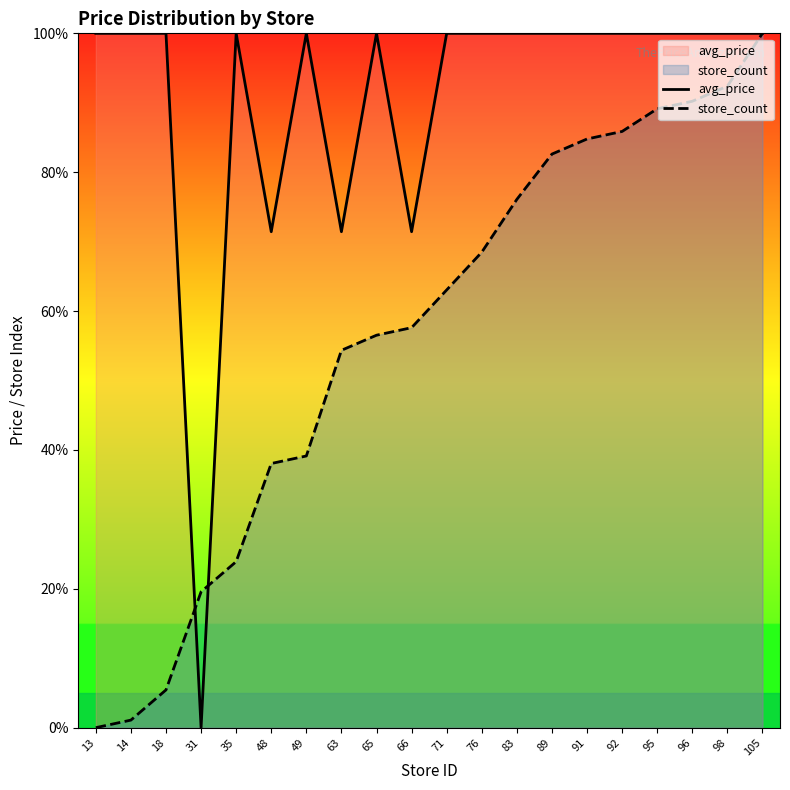

After their last crossing, which series has the higher values: avg_price or store_count?

store_count